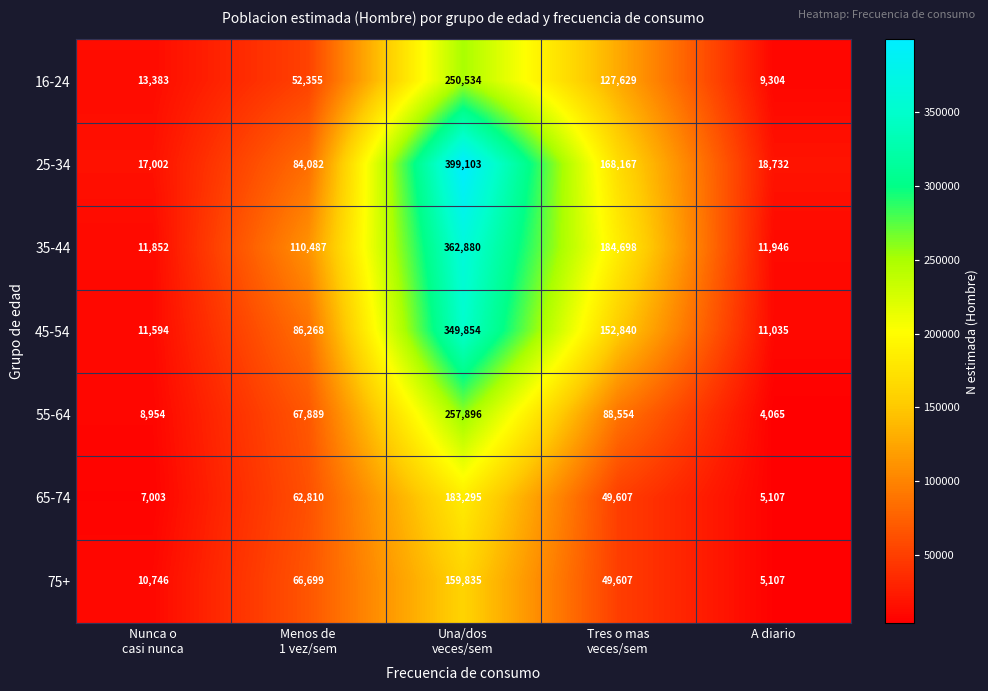

The 45-54 series shows 3634 at A diario. True or false?

False